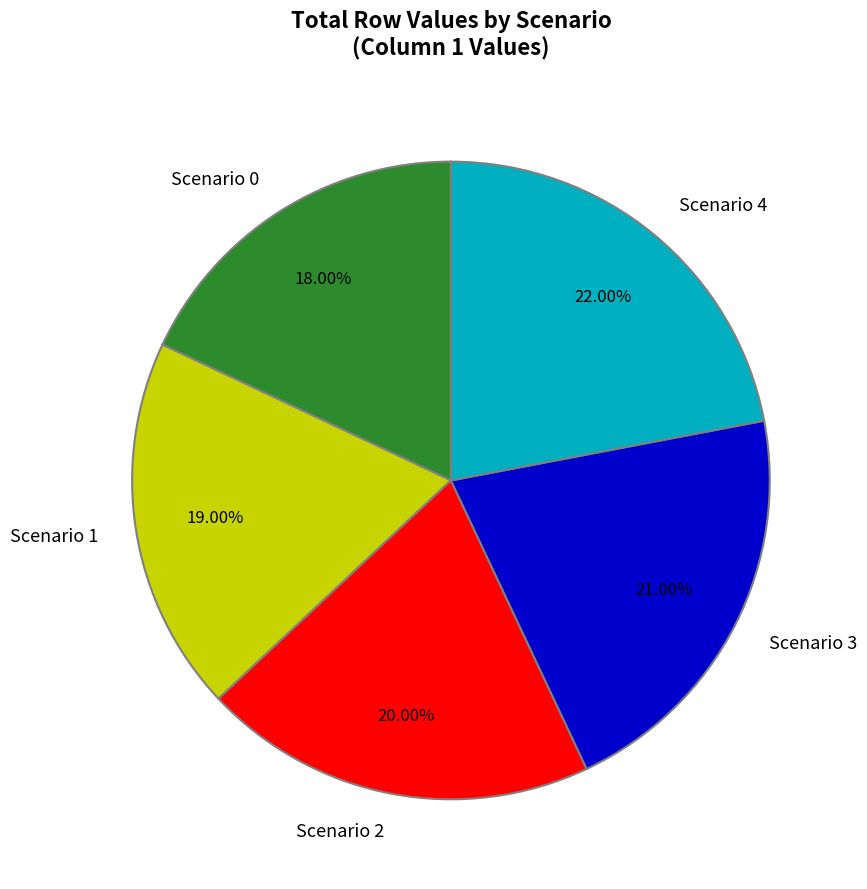

Rank the categories by value from lowest to highest.

Scenario 0, Scenario 1, Scenario 2, Scenario 3, Scenario 4